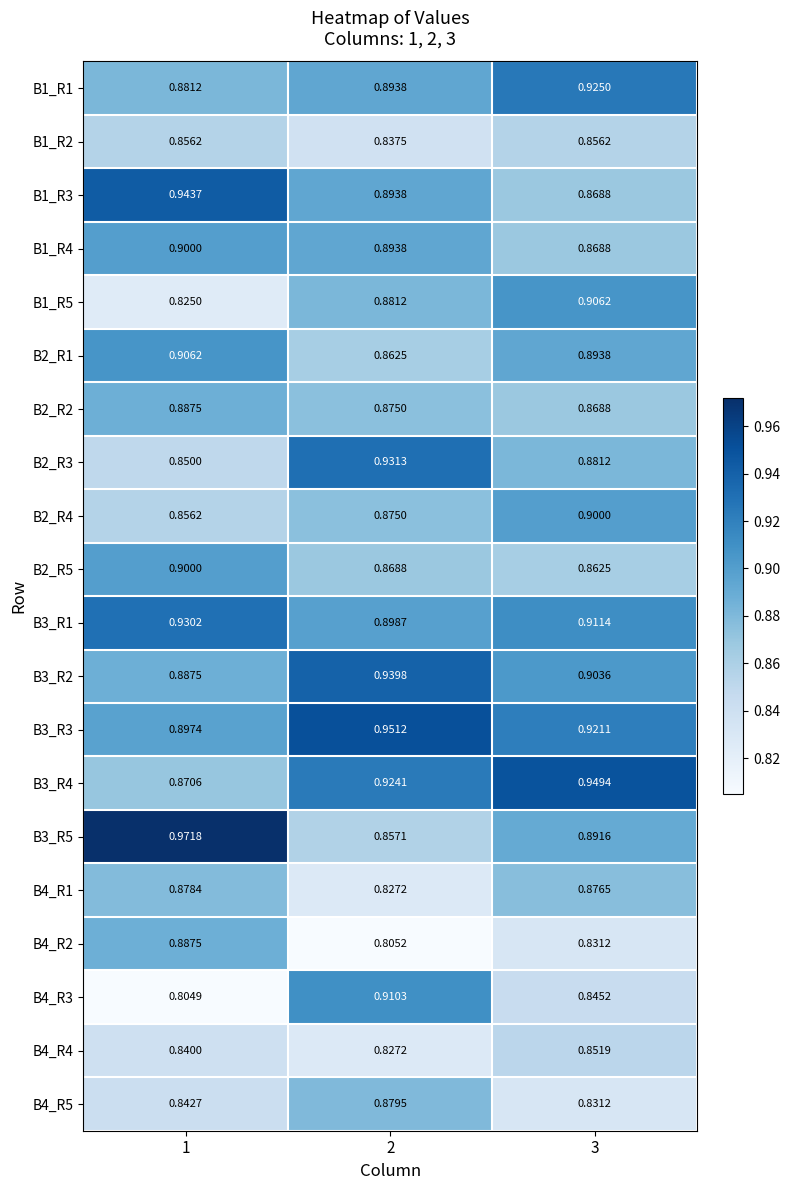

What is the smallest value displayed?

0.8